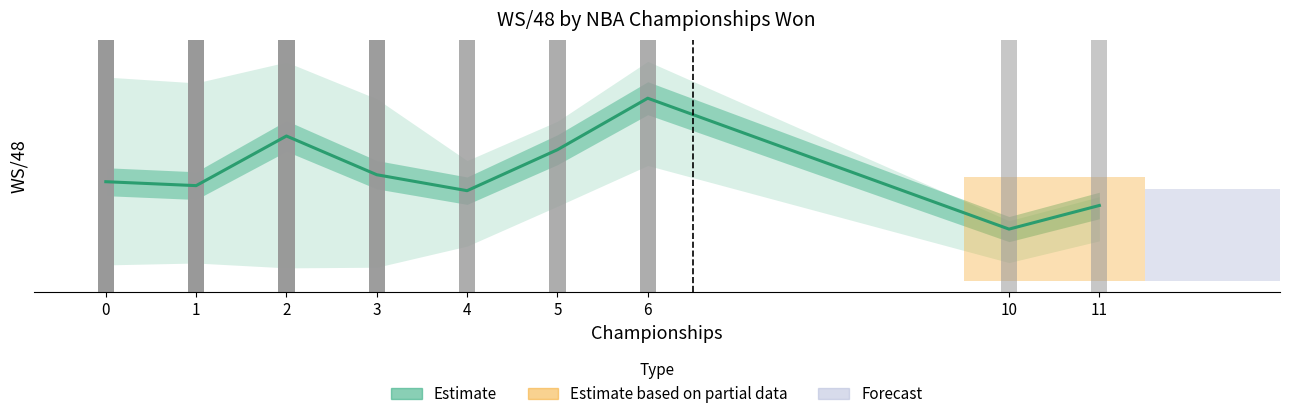

Count the number of data series in this chart.

1